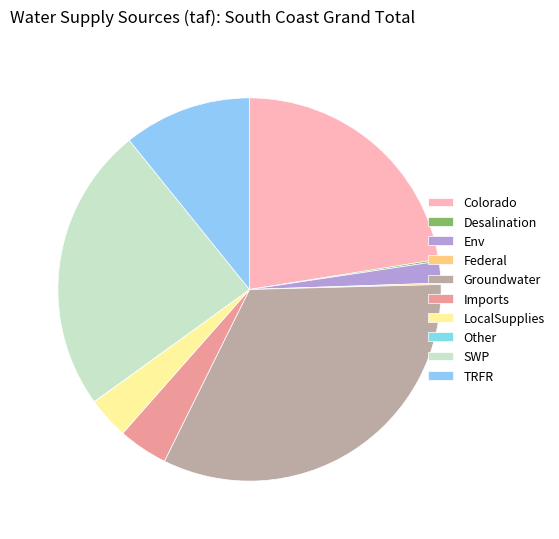

How many segments does this pie chart have?

10